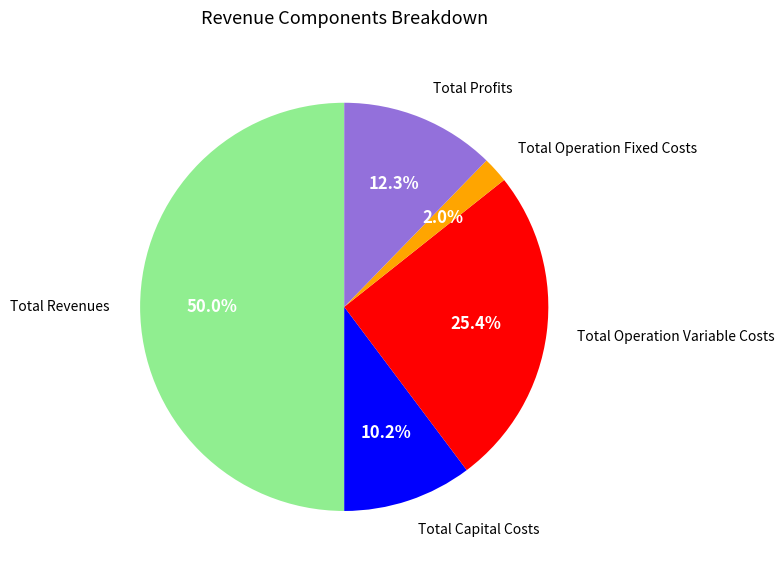

To the nearest percent, what is the combined percentage of Total Operation Variable Costs and Total Revenues?

75%